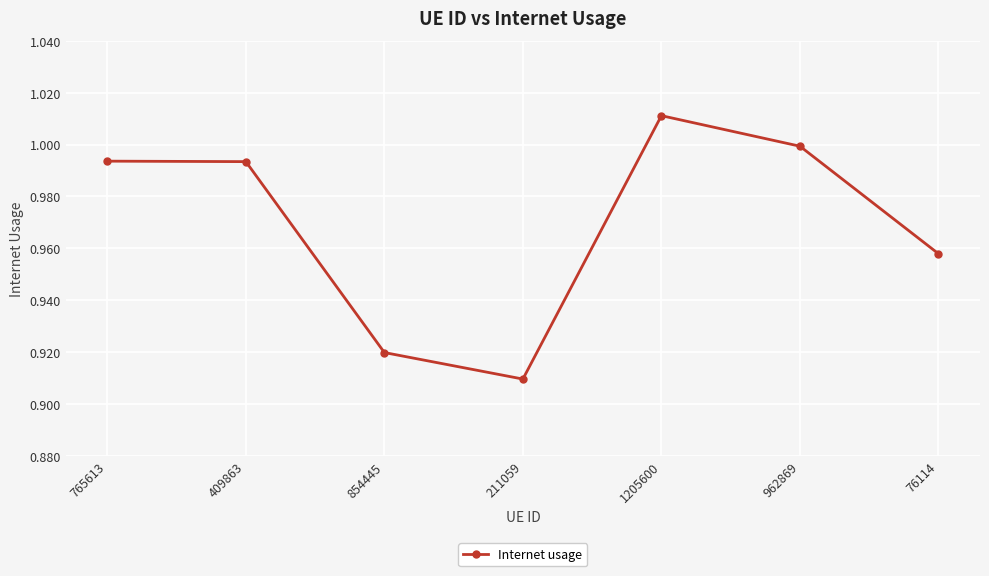

Where is the data nearest to the value 0?

211059